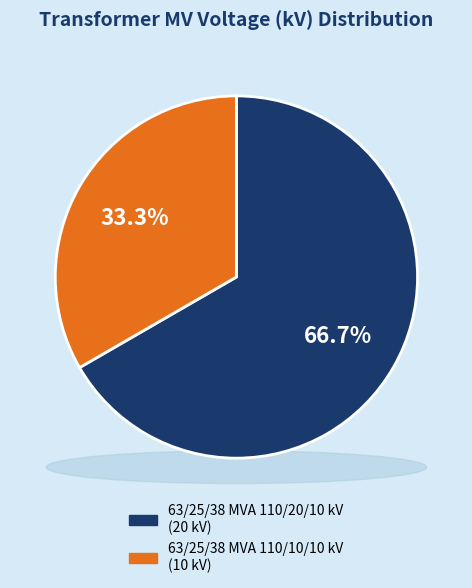

Is the sum of 63/25/38 MVA 110/20/10 kV and 63/25/38 MVA 110/10/10 kV greater than half?

Yes